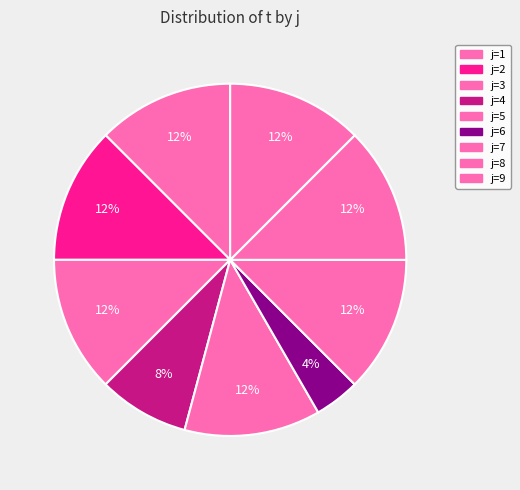

Count the number of slices in the pie.

9